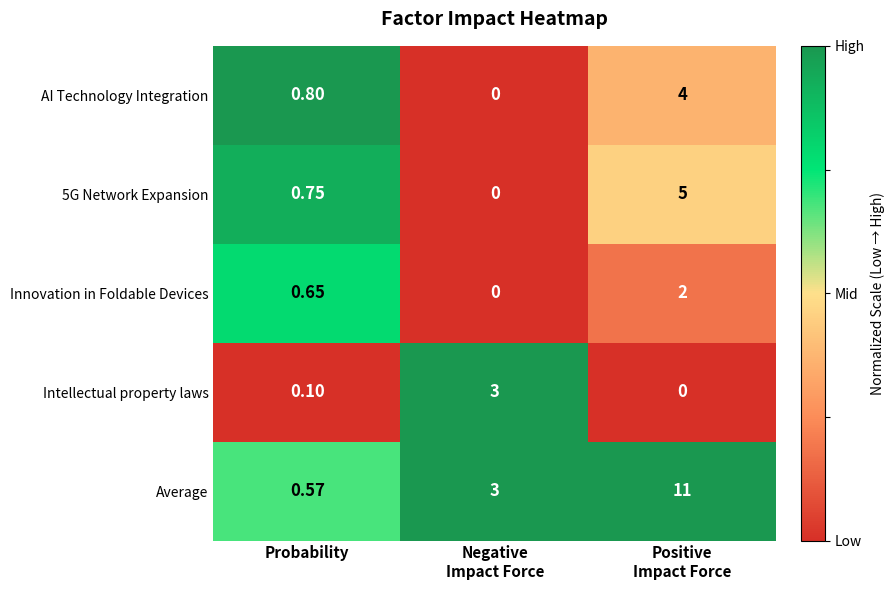

Which series has the largest total across all categories?

Average